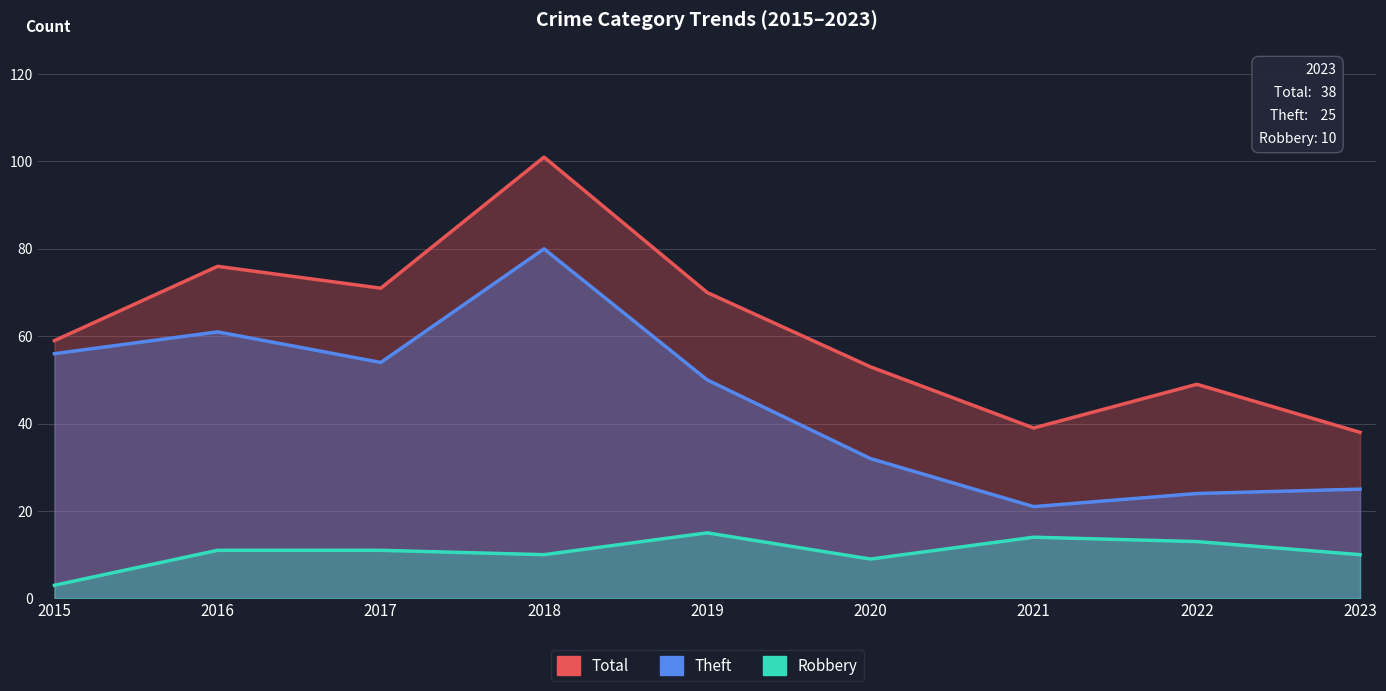

True or false: Robbery and Total intersect in this chart.

False